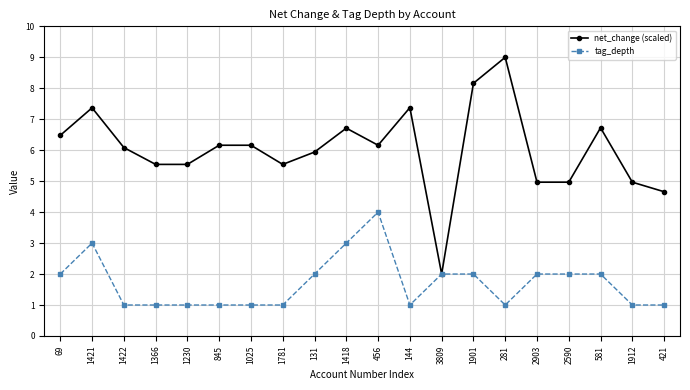

How many distinct data groups are displayed?

2